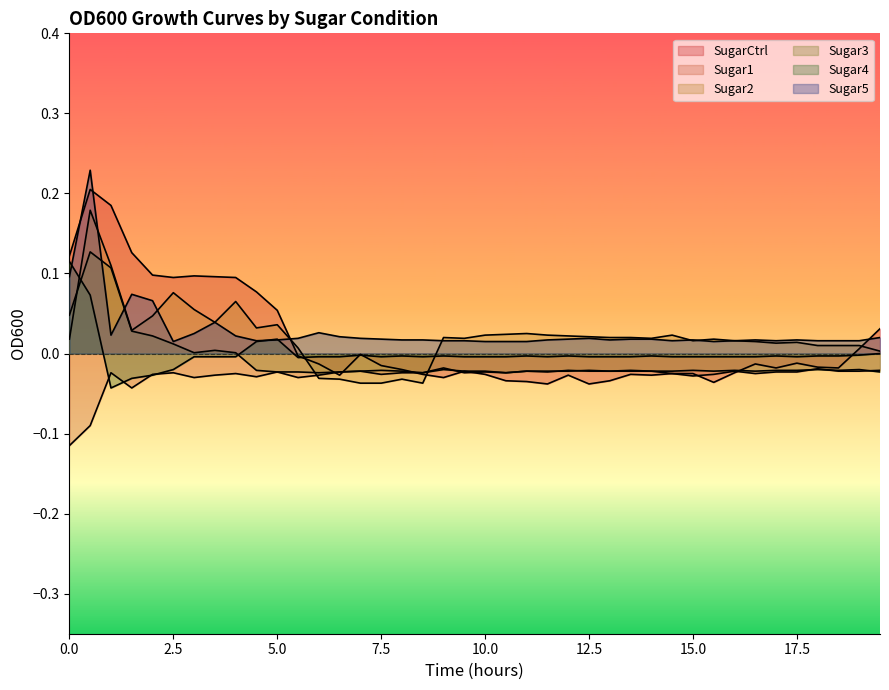

How many positive values does the Sugar2 series have?

34